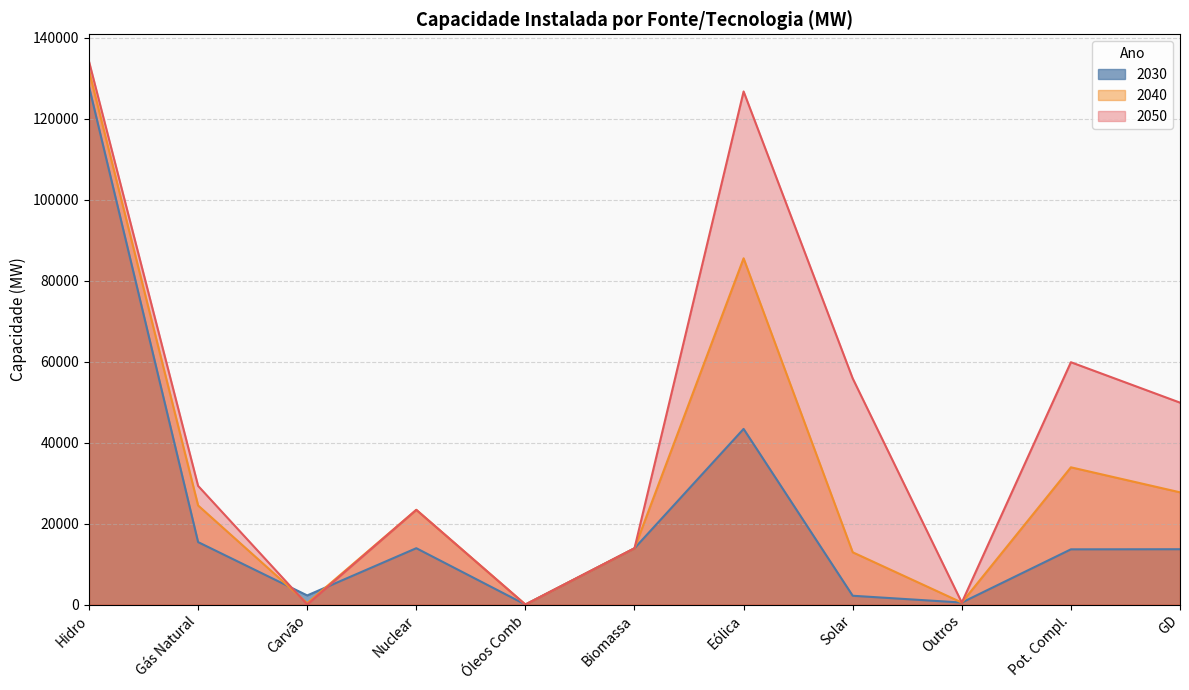

How many distinct data groups are displayed?

3